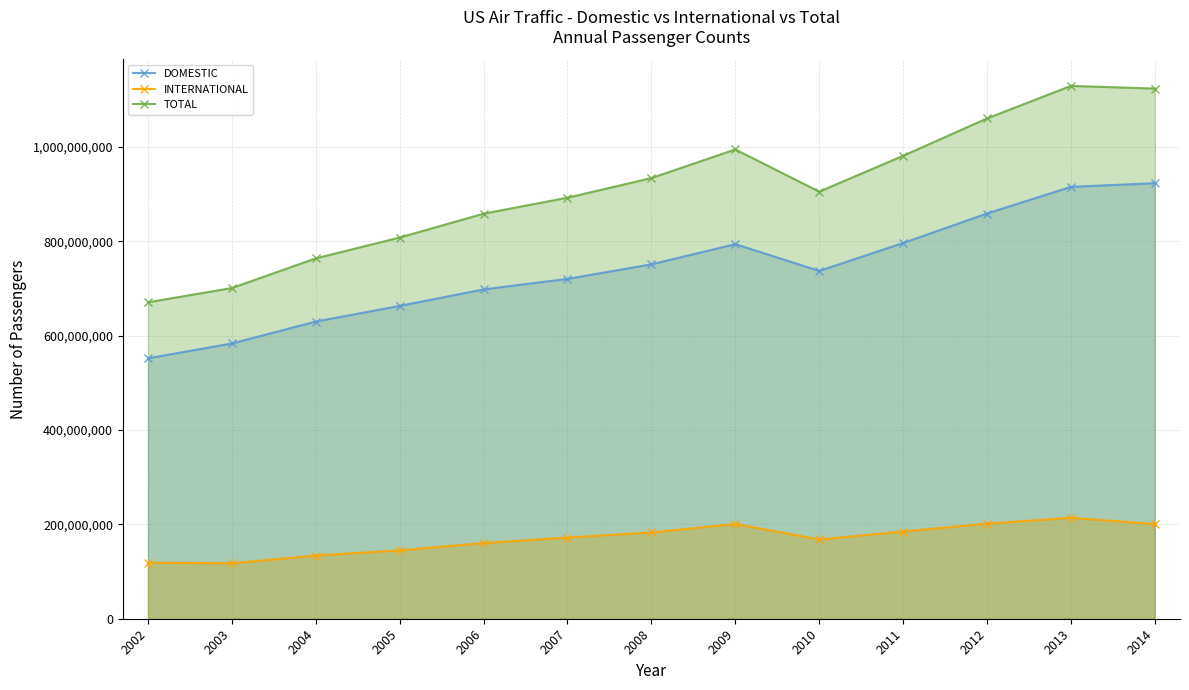

At which category does INTERNATIONAL reach its first local valley?

2003